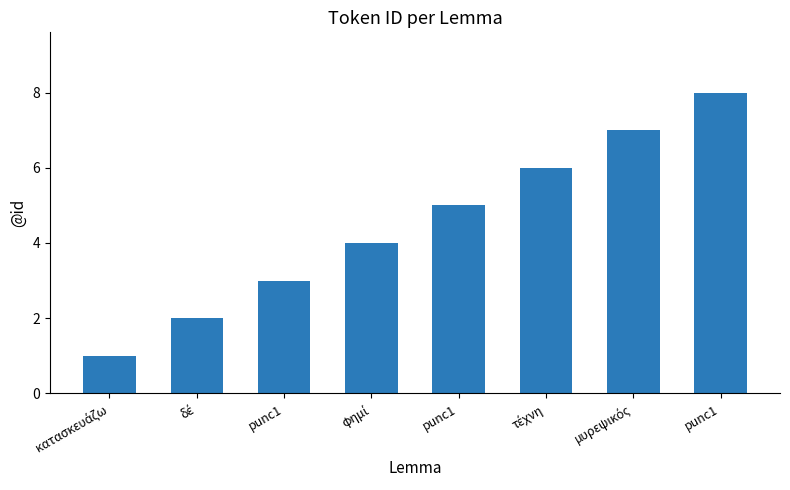

Are the bars horizontal?

No